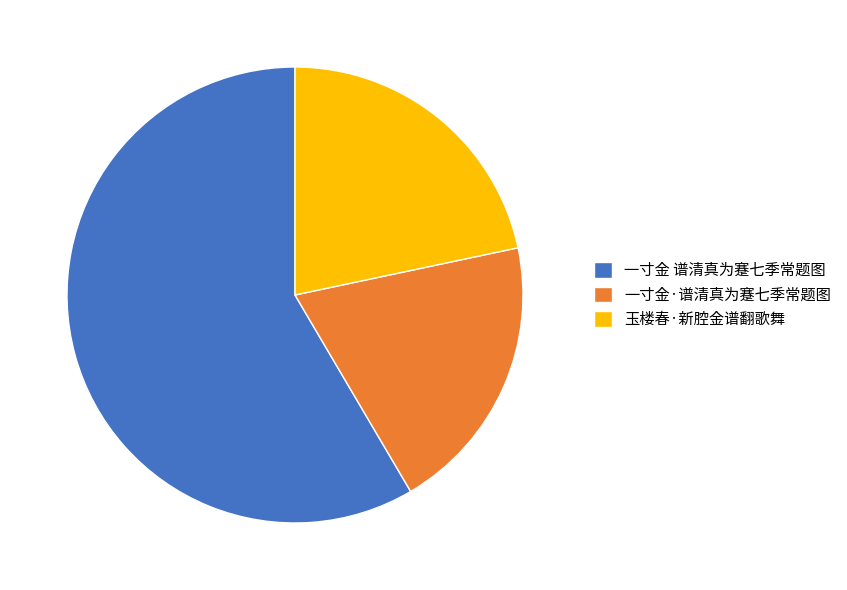

Does any single category account for the majority?

Yes